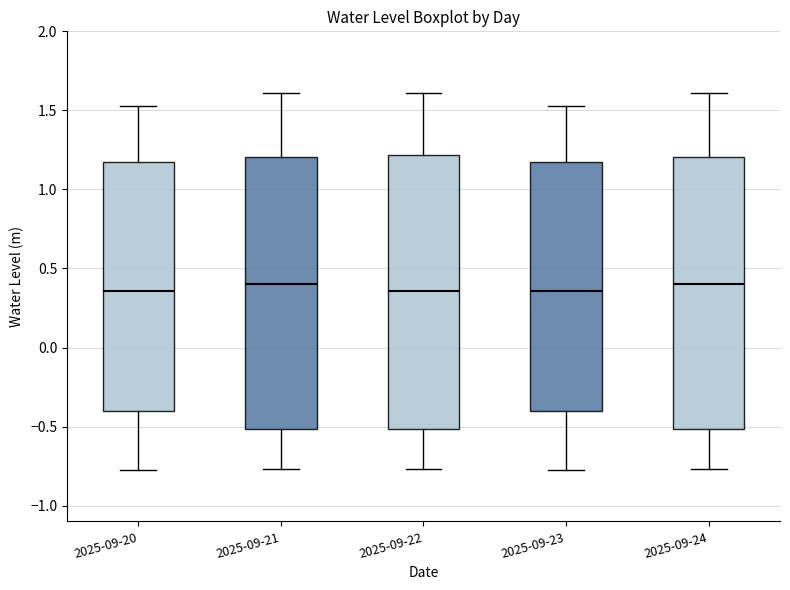

Reading left to right, transcribe this box plot: for each box, give where its median line is, the range the box spans, and where its two whiskers end, as read against the y-axis. The values are not printed on the chart, so give them approximately, as read against the axis.

2025-09-20: median 0.35, box -0.40 to 1.15, whiskers -0.75 to 1.55
2025-09-21: median 0.40, box -0.50 to 1.20, whiskers -0.75 to 1.60
2025-09-22: median 0.35, box -0.50 to 1.20, whiskers -0.75 to 1.60
2025-09-23: median 0.35, box -0.40 to 1.15, whiskers -0.75 to 1.55
2025-09-24: median 0.40, box -0.50 to 1.20, whiskers -0.75 to 1.60